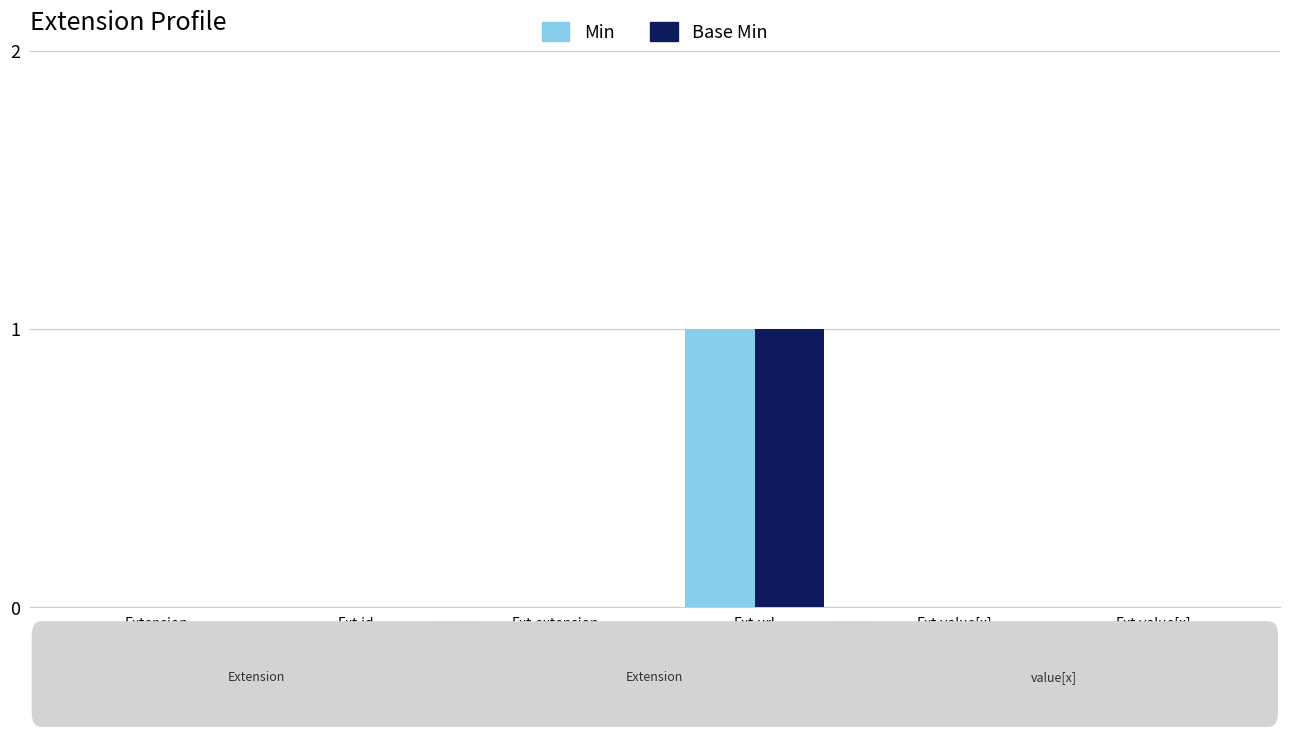

At which category does the chart reach its peak across all series?

Ext.url